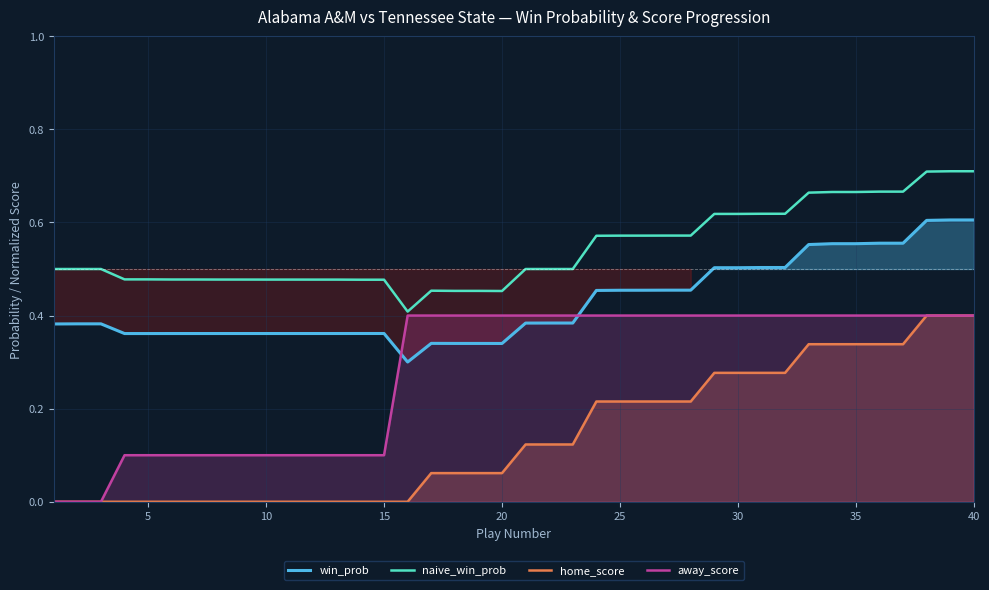

The value of away_score at 15 is 0.2. True or false?

False